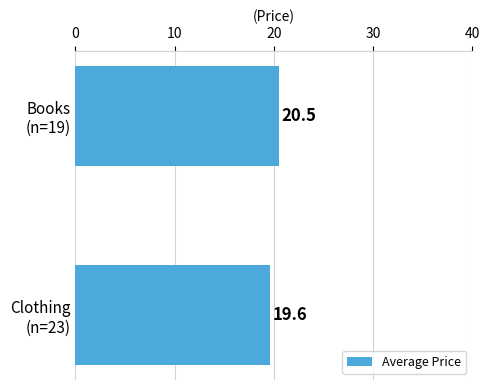

Reading bottom to top, list all the values displayed in this chart.

19.6	20.5